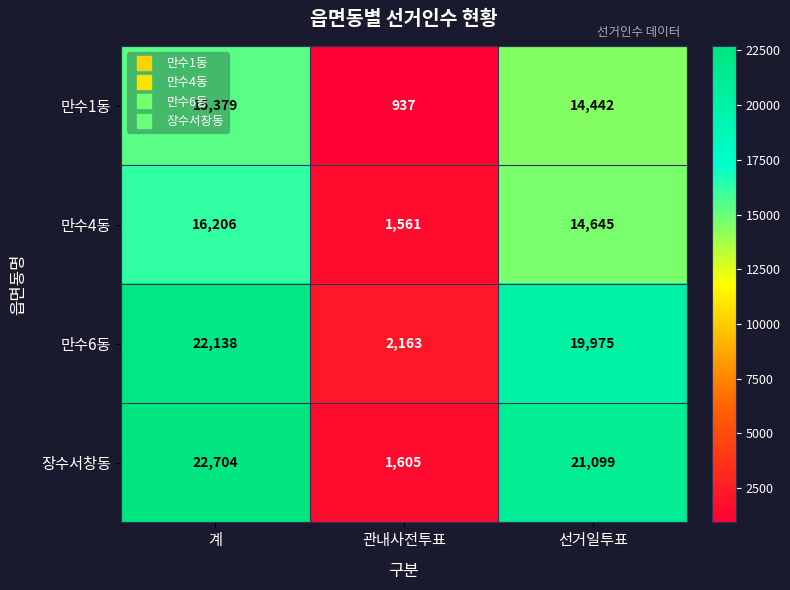

At which category is the sum across all series the highest?

계